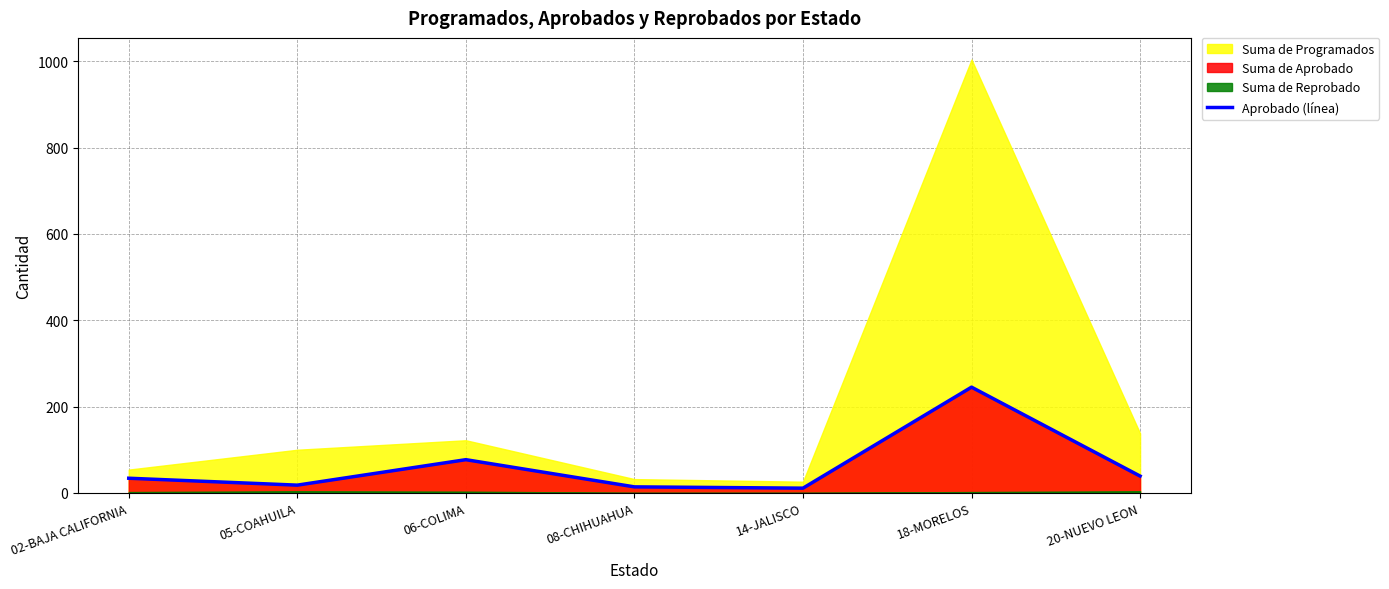

Reading left to right, list all the values displayed in this chart.

02-BAJA CALIFORNIA=34	05-COAHUILA=18	06-COLIMA=77	08-CHIHUAHUA=14	14-JALISCO=11	18-MORELOS=245	20-NUEVO LEON=39